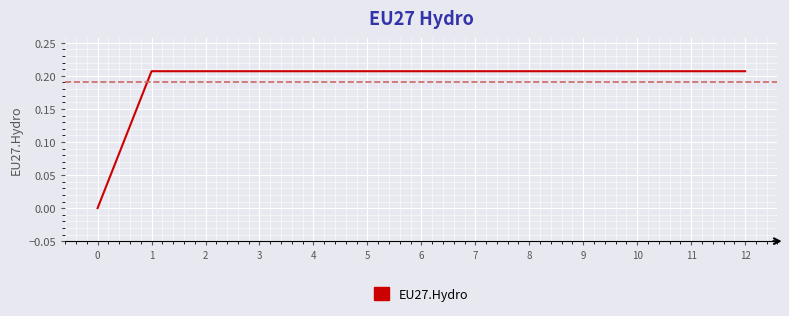

Is it true that the value at 12 is 0.1?

False